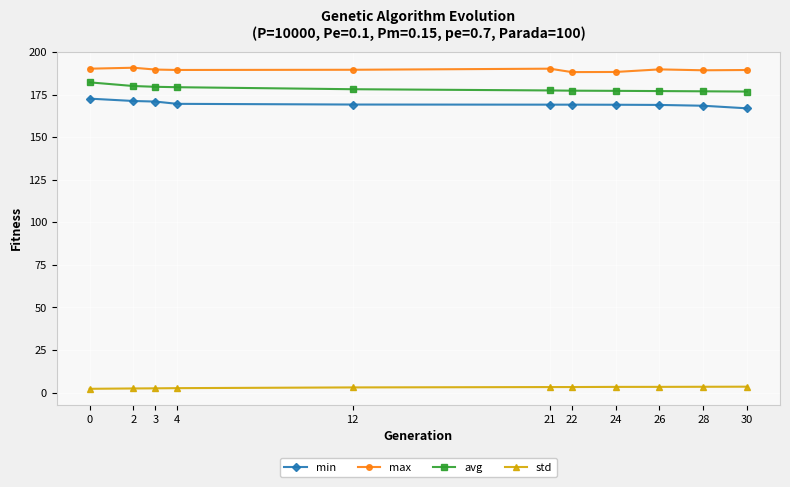

Which series has the largest total across all categories?

max